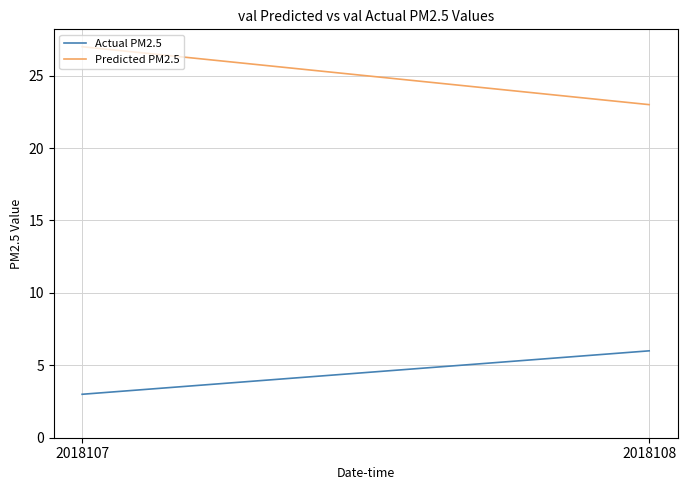

What is the value of the Predicted PM2.5 point at the 1st from the left?

27